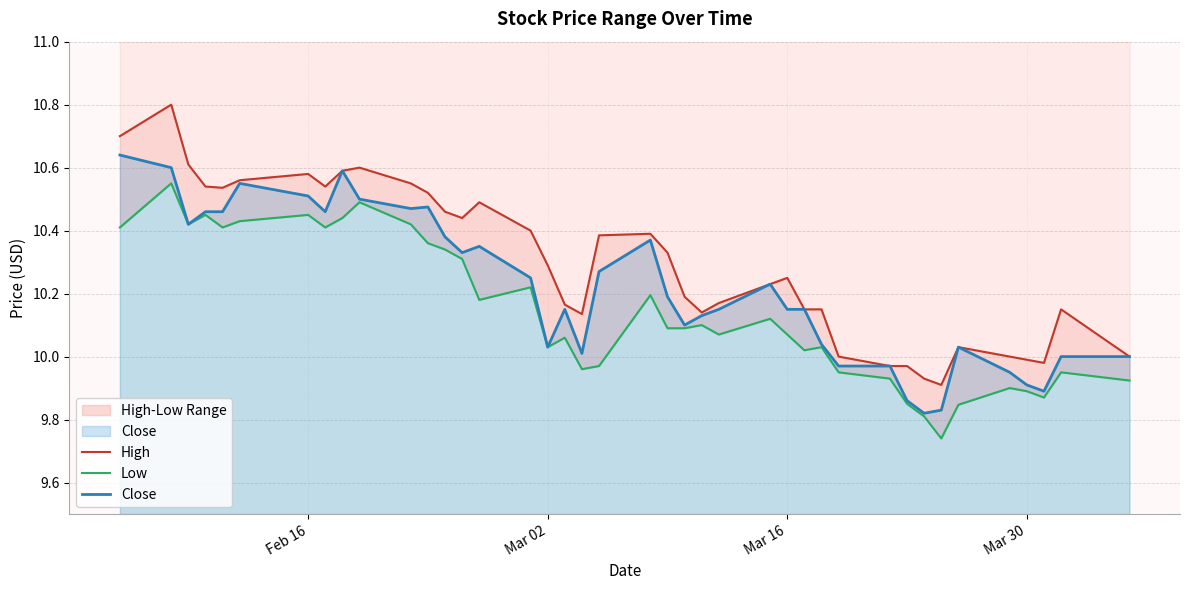

The value of Close at Mar 30 is 3.7. True or false?

False